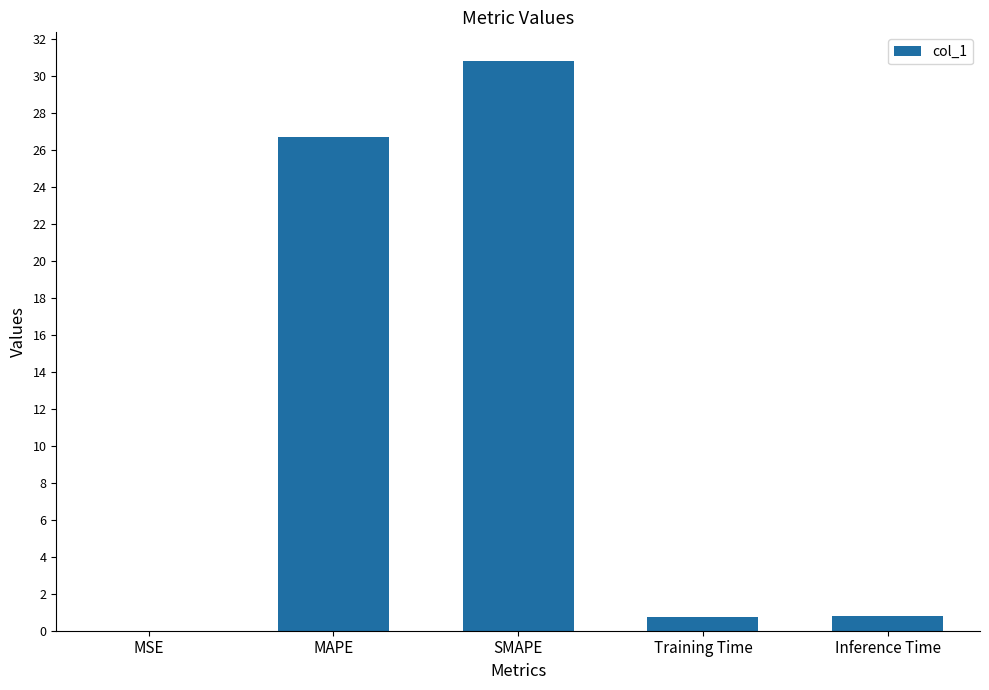

The value at Training Time is 0.7. True or false?

True